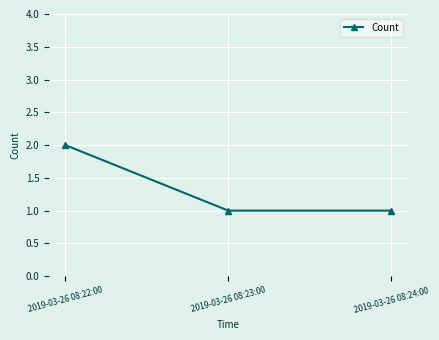

Reading left to right, transcribe all the data shown in this chart.

2	1	1